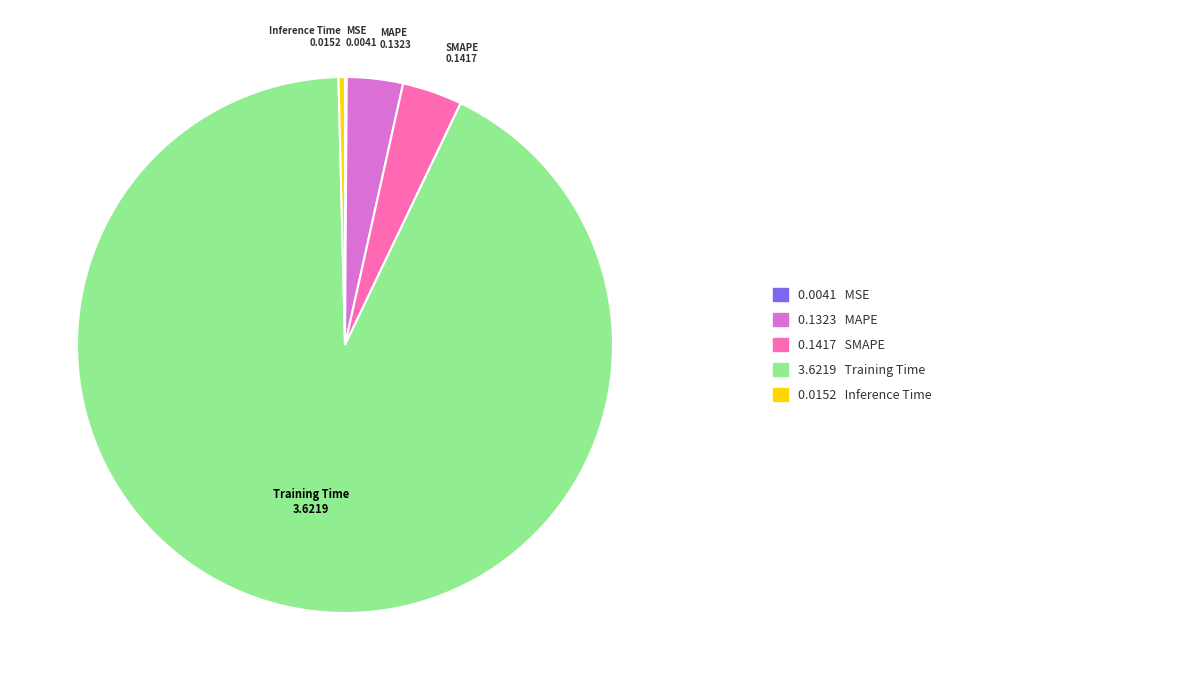

Which slice is the largest?

Training Time